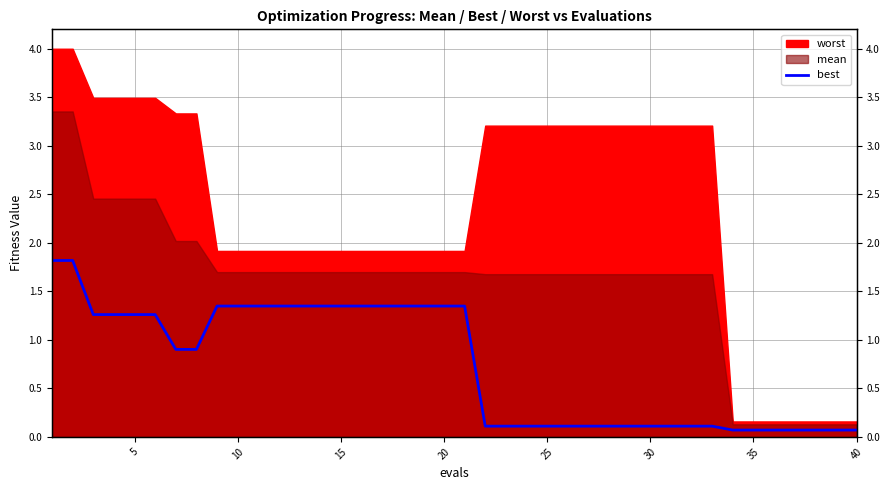

True or false: the data shows 0.2 at 32.

False